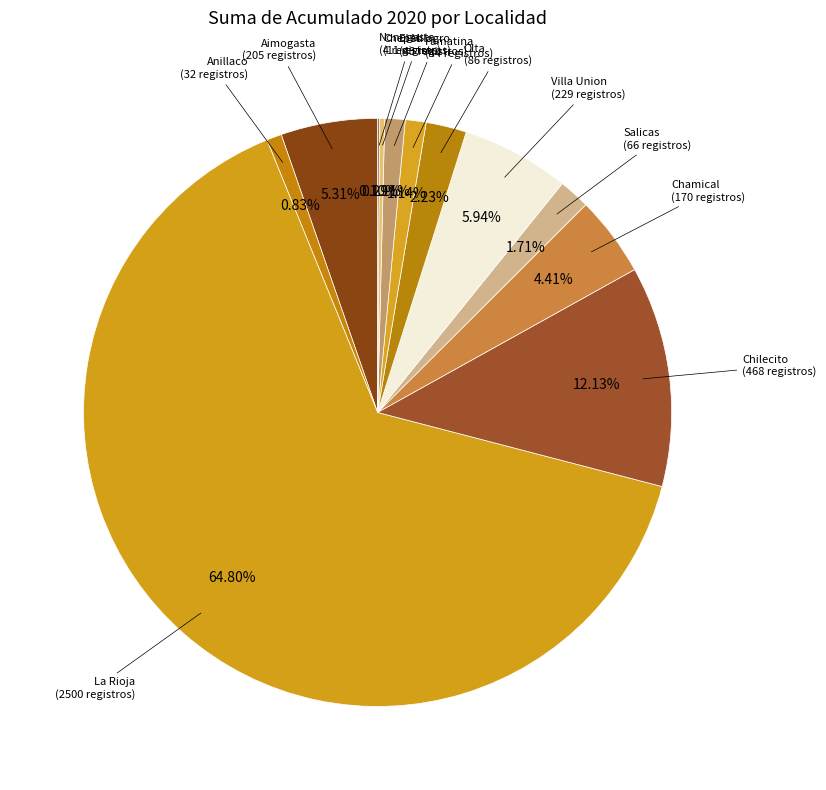

Which slice is the largest?

La Rioja